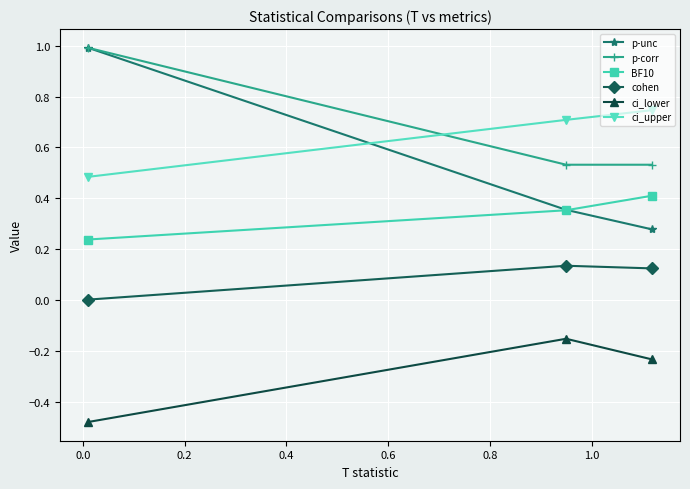

How many distinct data groups are displayed?

6